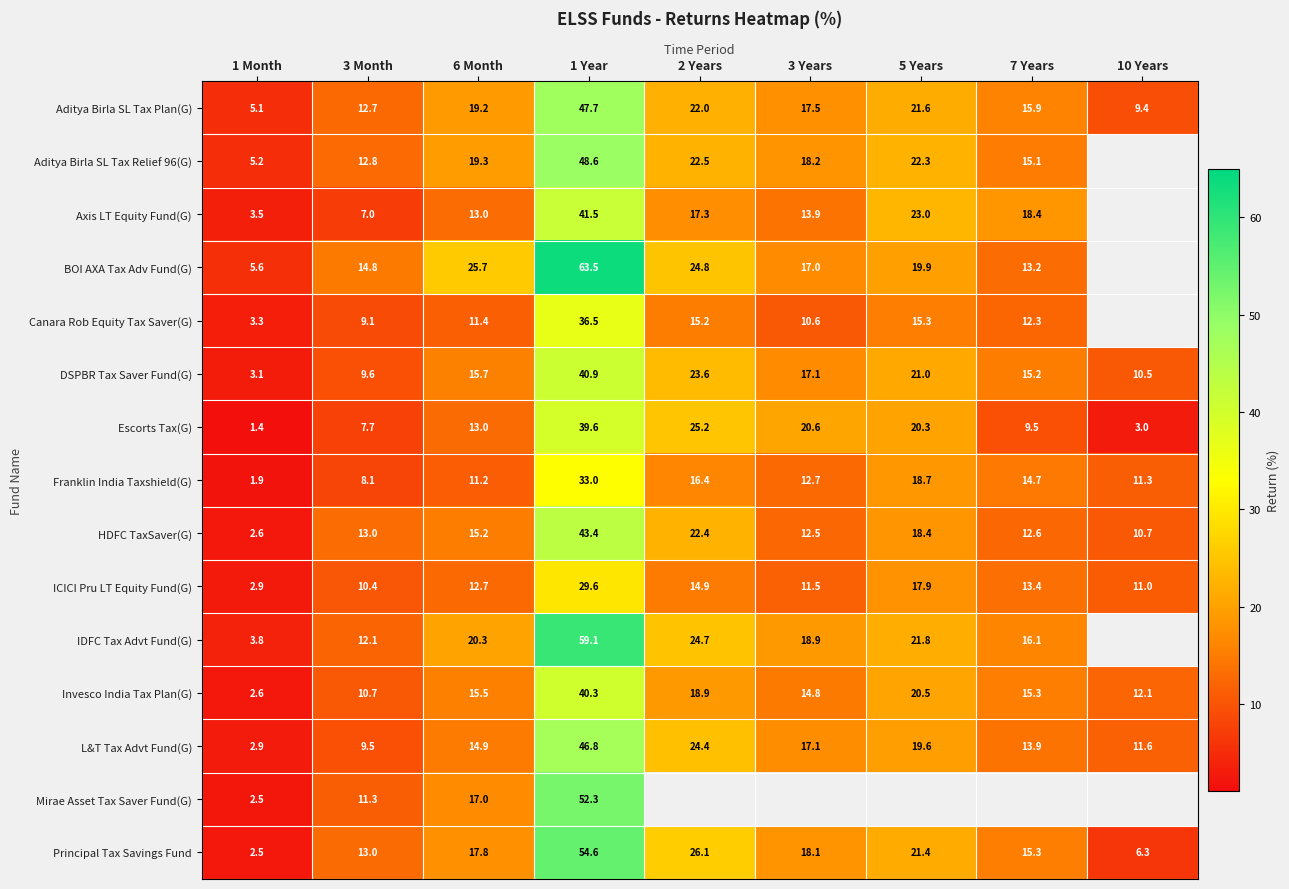

Is the value of IDFC Tax Advt Fund(G) at 5 Years greater than the value of HDFC TaxSaver(G) at 7 Years?

Yes